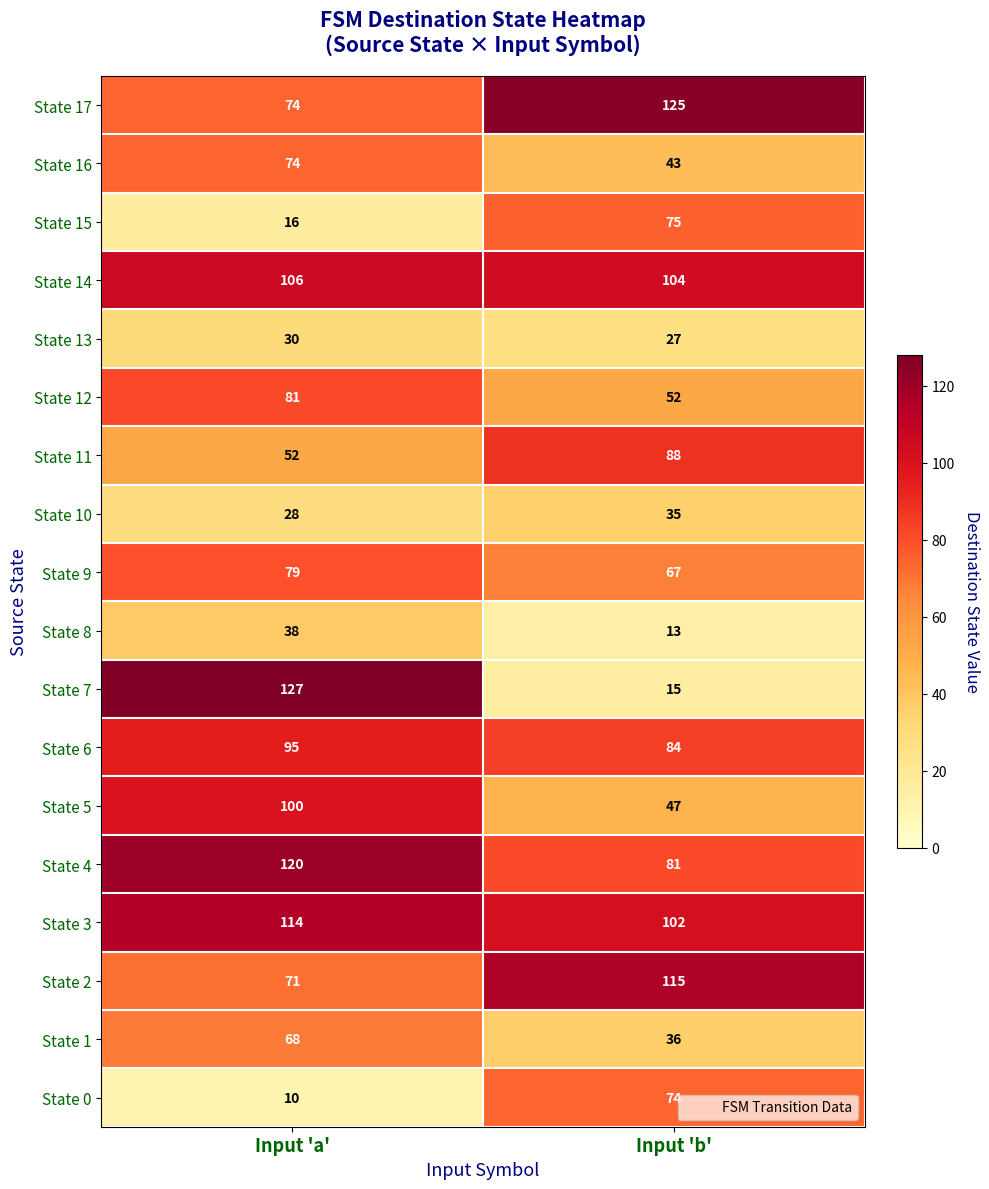

At Input 'b', list the series in order from largest to smallest.

State 17, State 2, State 14, State 3, State 11, State 6, State 4, State 15, State 0, State 9, State 12, State 5, State 16, State 1, State 10, State 13, State 7, State 8